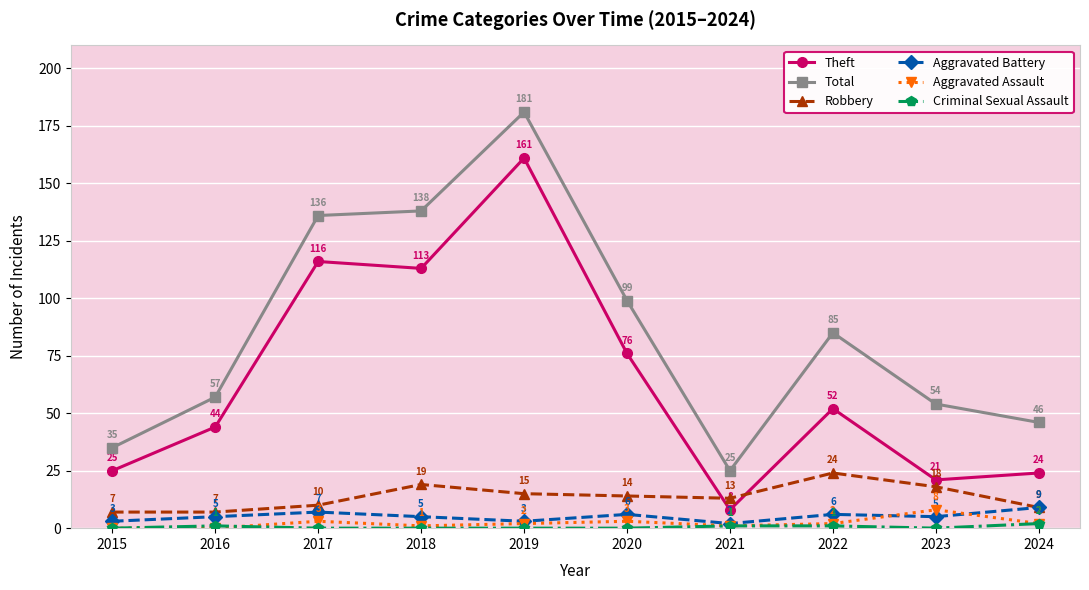

Rank the categories by Total value from highest to lowest.

2019, 2018, 2017, 2020, 2022, 2016, 2023, 2024, 2015, 2021